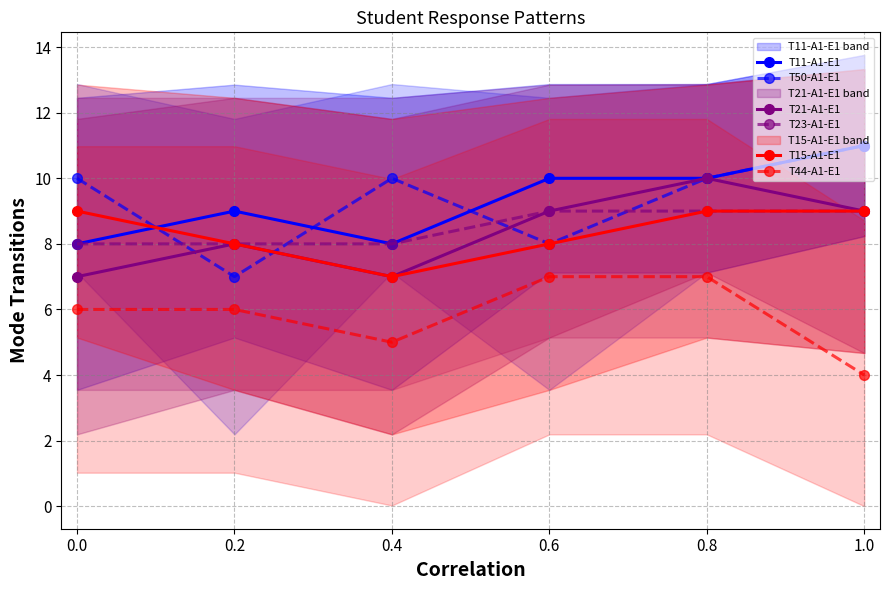

How many values in the T50-A1-E1 series are below 10?

2